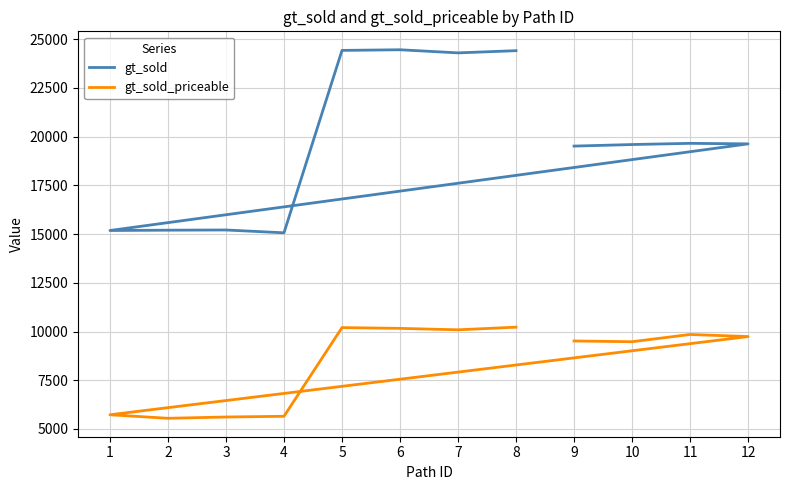

Rank the series by their maximum value, from lowest to highest.

gt_sold_priceable, gt_sold